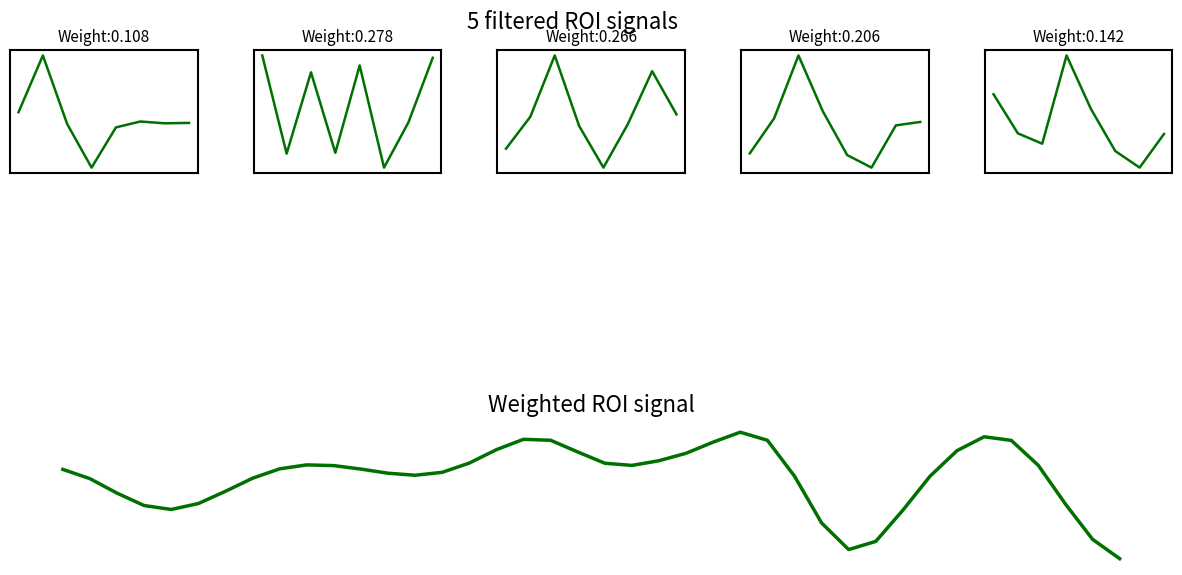

How many ROI_5 values are between 0 and 1?

6